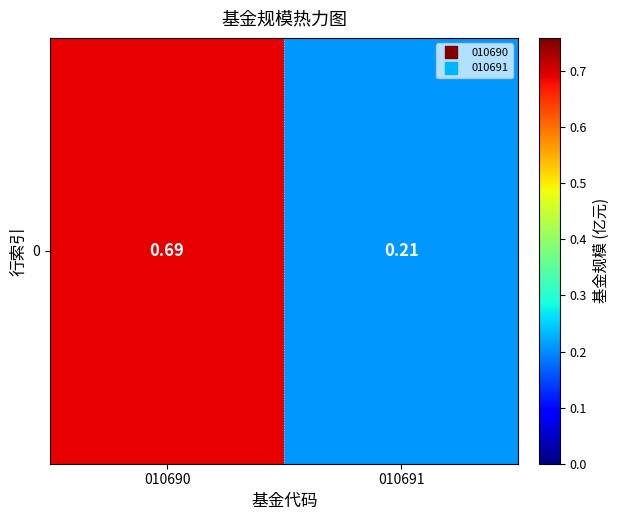

Reading left to right, extract all data points from this chart.

010690=0.7	010691=0.2